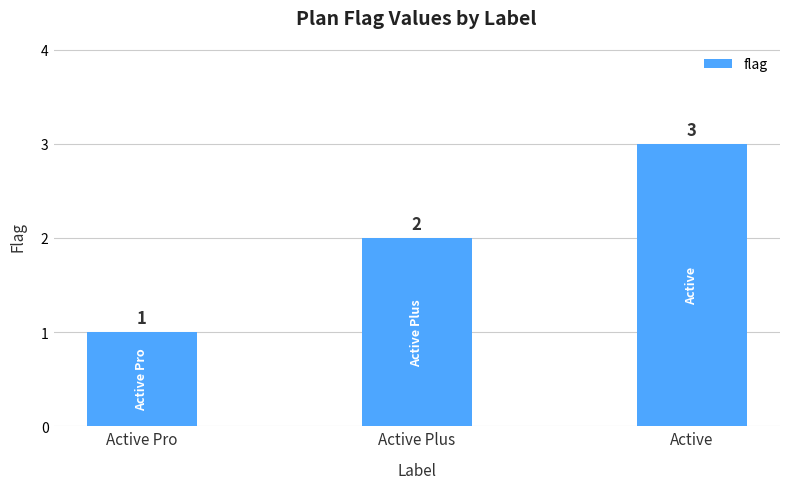

What is the approximate value at Active?

3